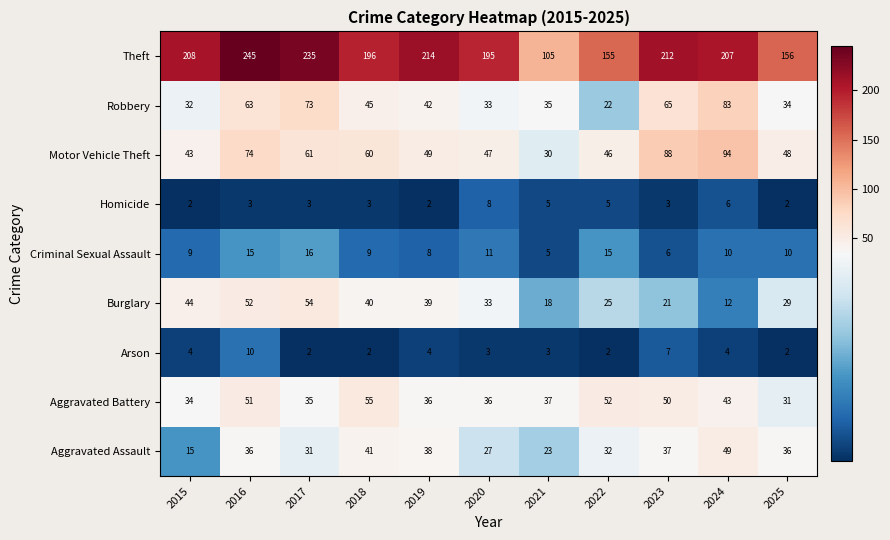

Is the value of Motor Vehicle Theft at 2025 greater than the value of Aggravated Assault at 2019?

Yes